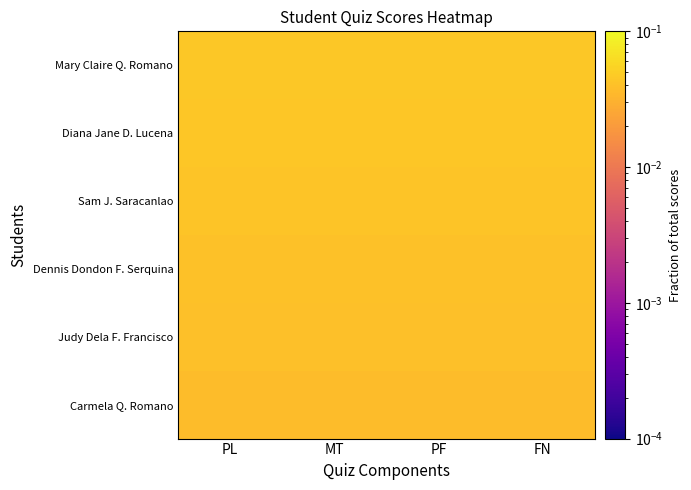

At how many categories does at least one series exceed 0?

4